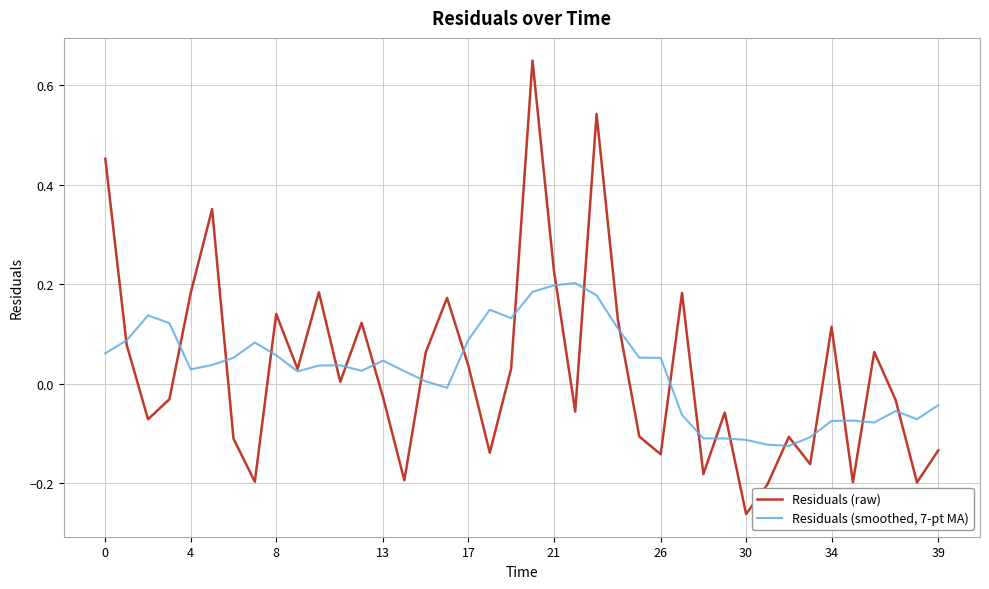

List the series in order of their overall mean, lowest first.

Residuals (smoothed, 7-pt MA), Residuals (raw)